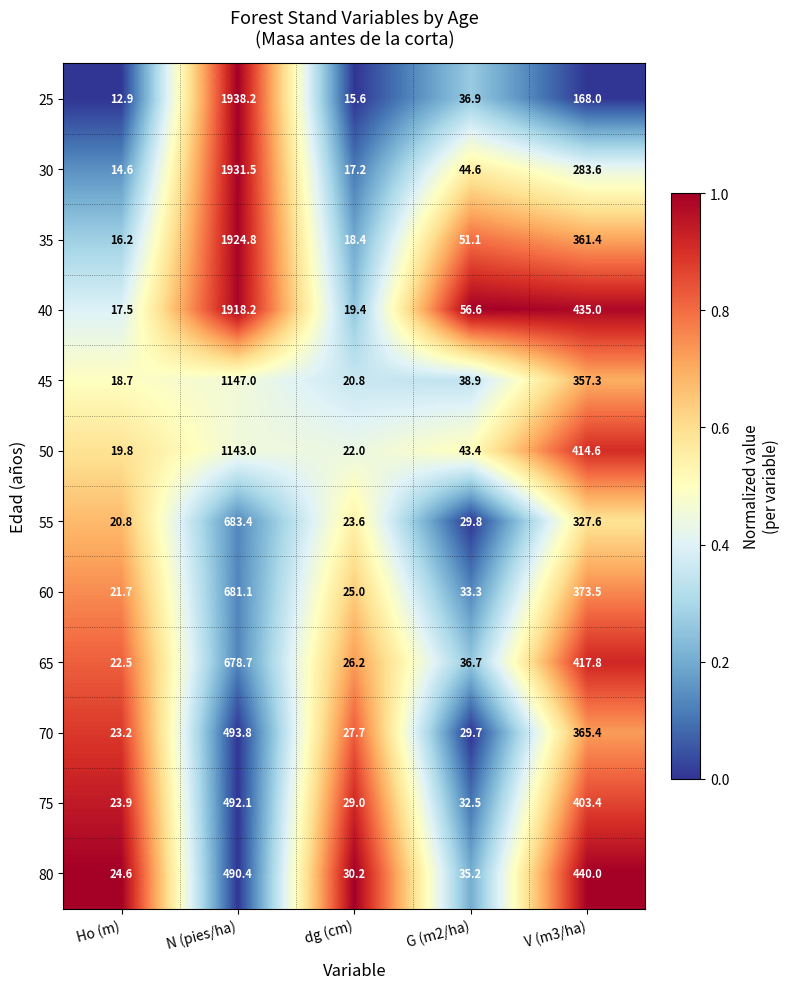

What is the smallest value displayed?

12.9